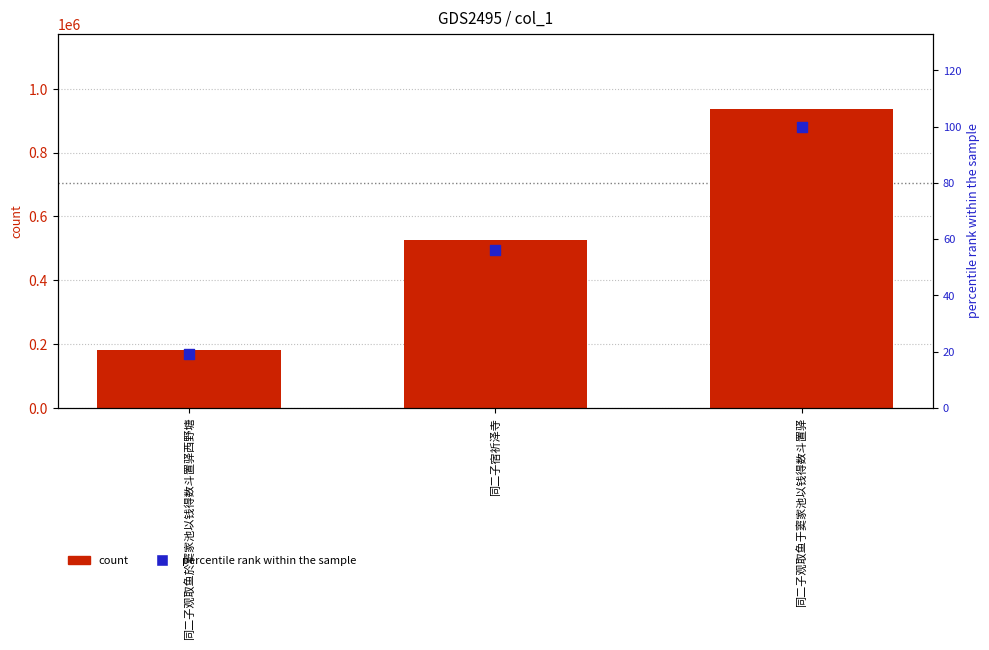

Which series has the widest spread of Y values?

count